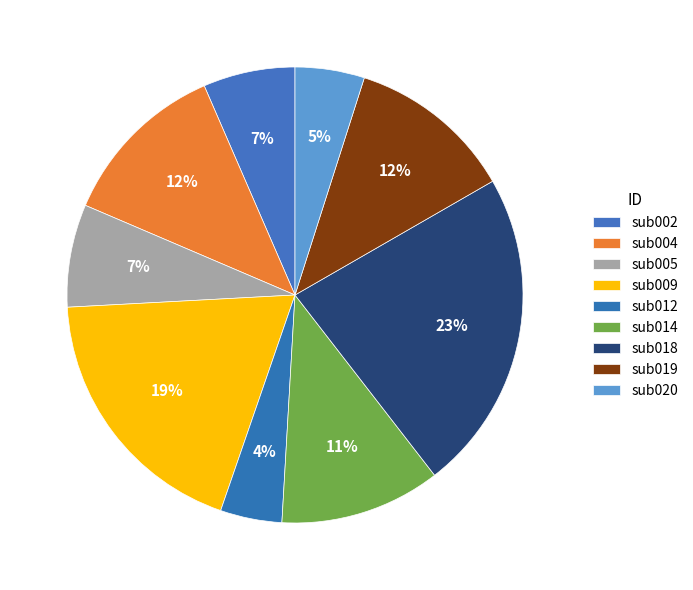

What is the largest slice in the pie chart?

sub018